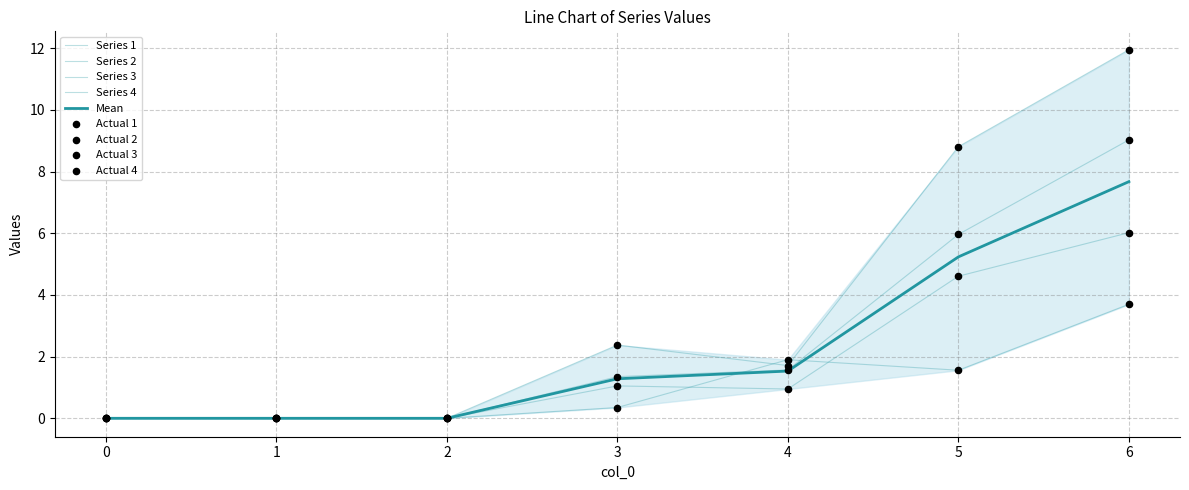

What is the total value across all series at 6?

30.7